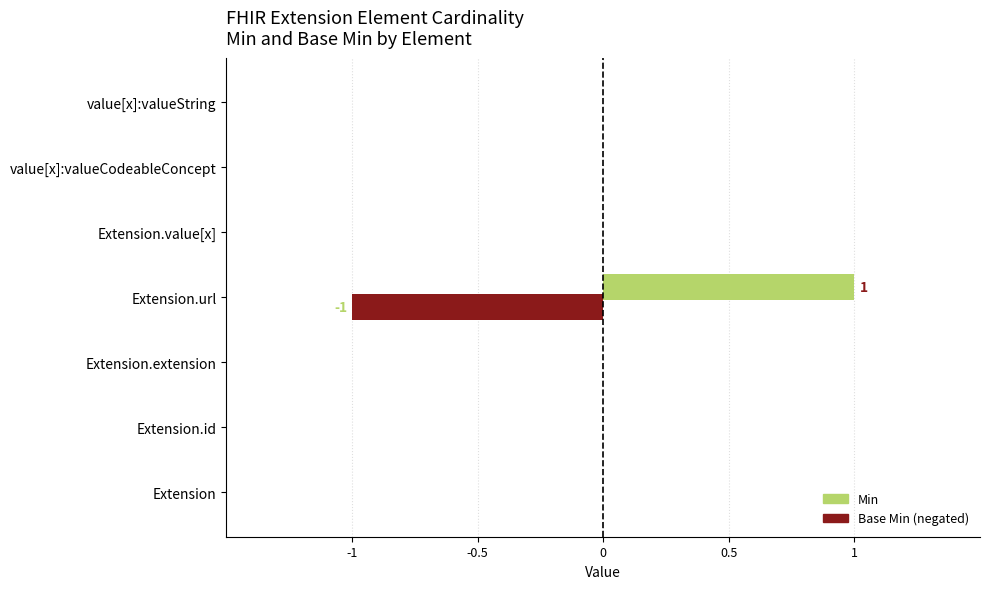

Which category has the highest value across all series?

Extension.url